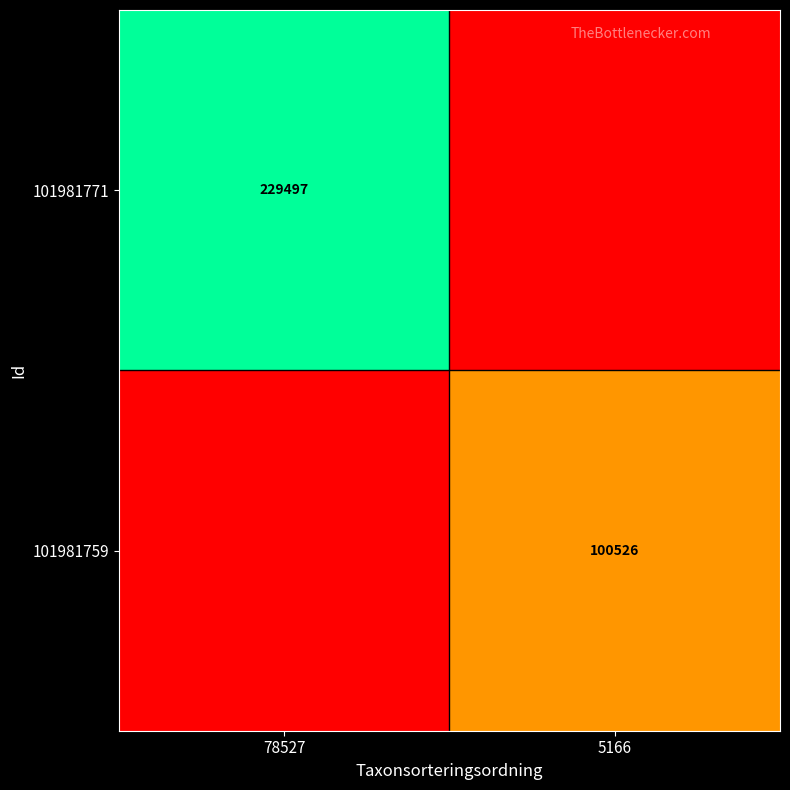

What is the maximum value shown in the chart?

229497